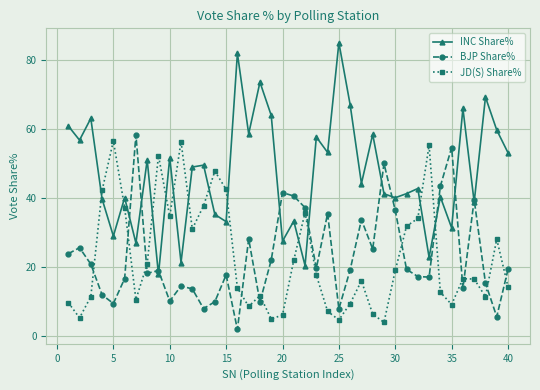

True or false: JD(S) Share% and BJP Share% cross at least once.

True